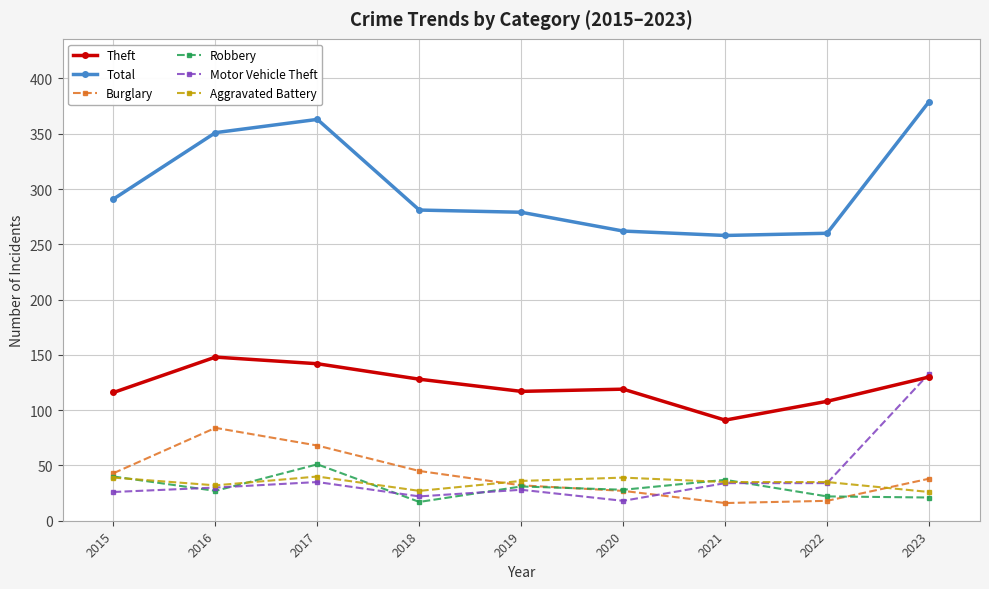

The Theft series shows 72 at 2022. True or false?

False